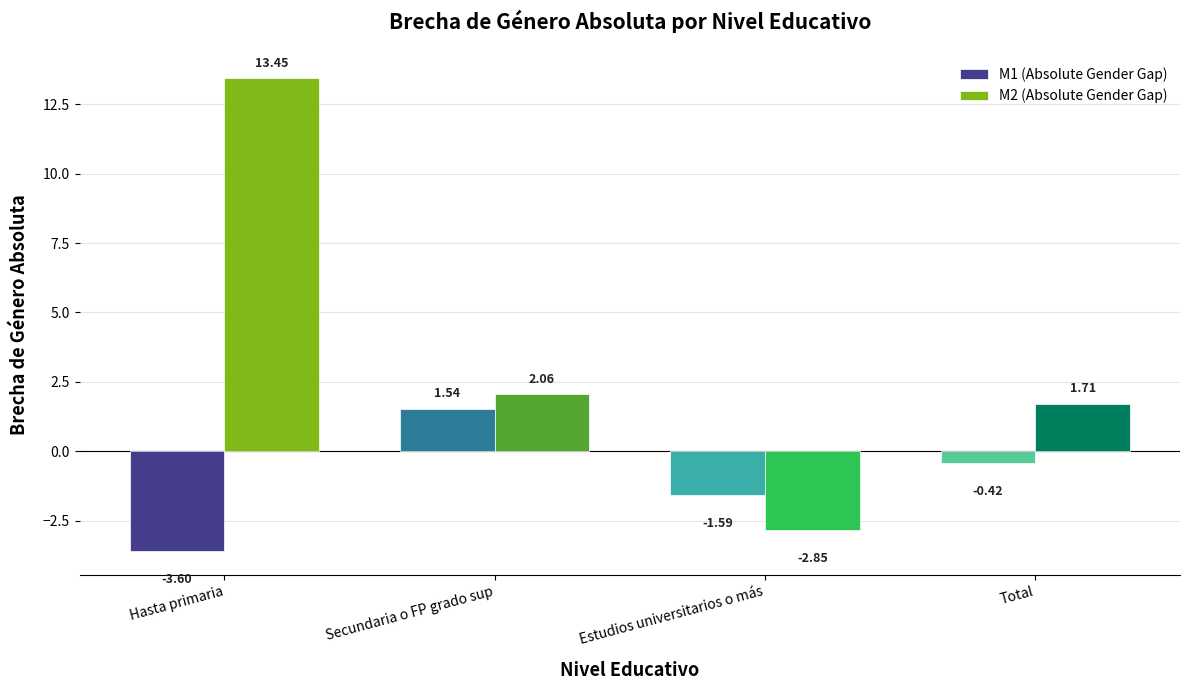

Which series changed the most between Hasta primaria and Secundaria o FP grado sup?

M2 (Absolute Gender Gap)